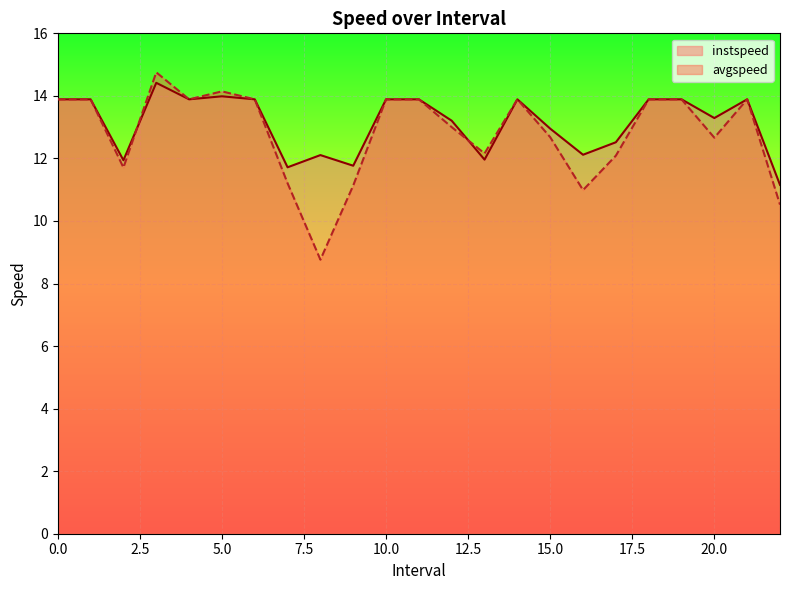

Is the value of instspeed at 6 greater than the value of avgspeed at 1?

No